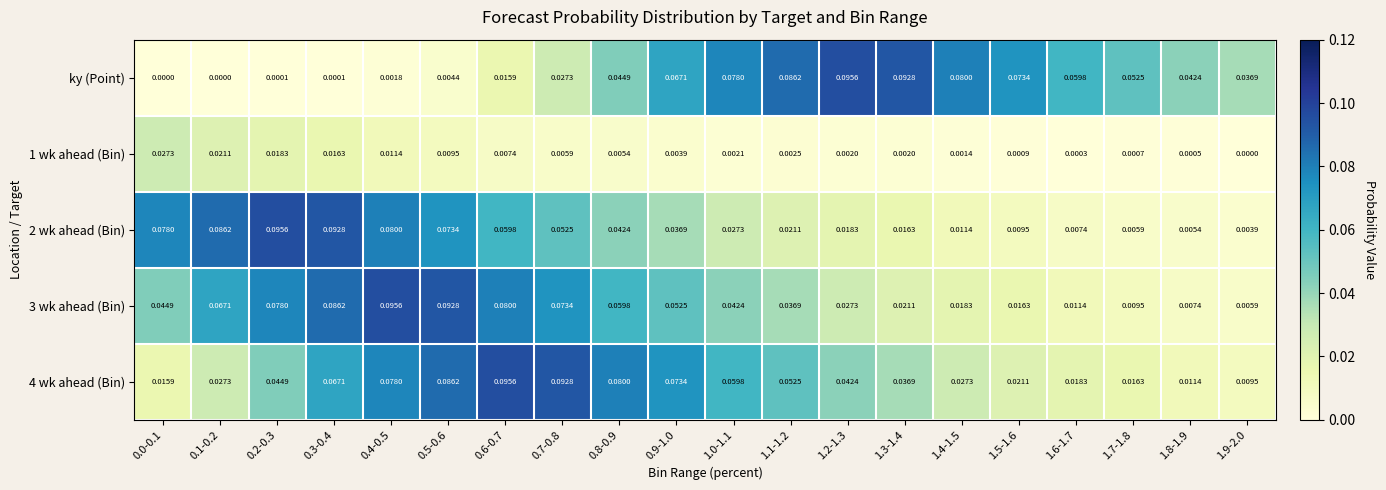

Which series has the largest range (max minus min)?

ky (Point)